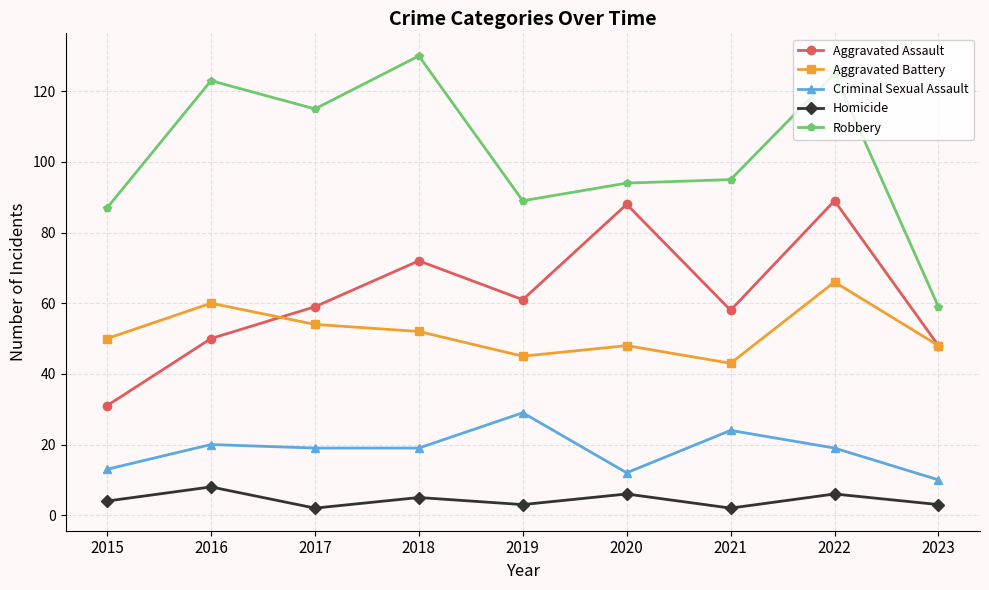

True or false: Criminal Sexual Assault and Aggravated Assault cross at least once.

False